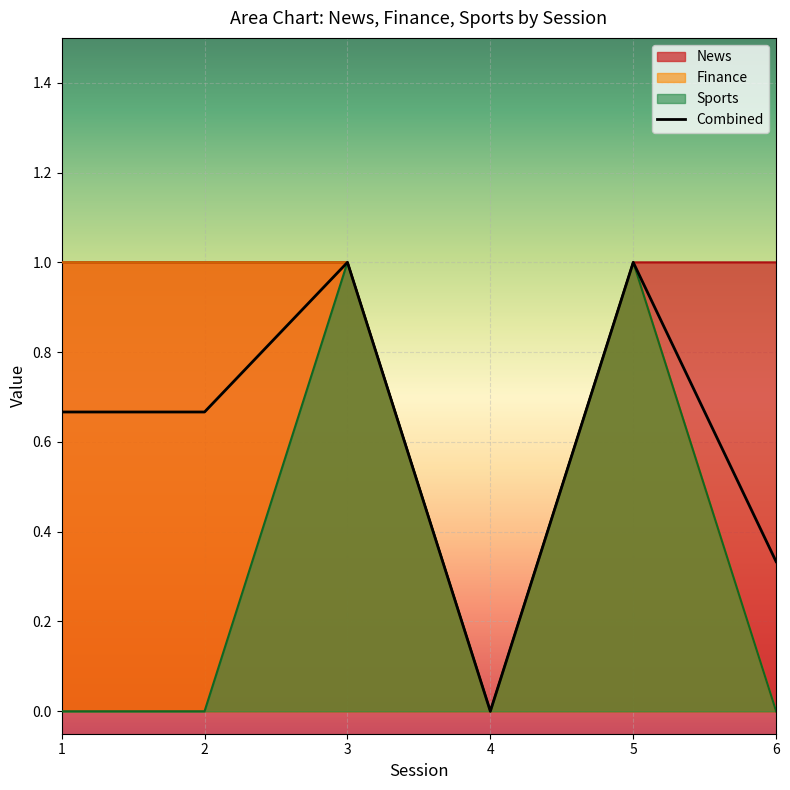

The Combined series shows 0.1 at 6. True or false?

False